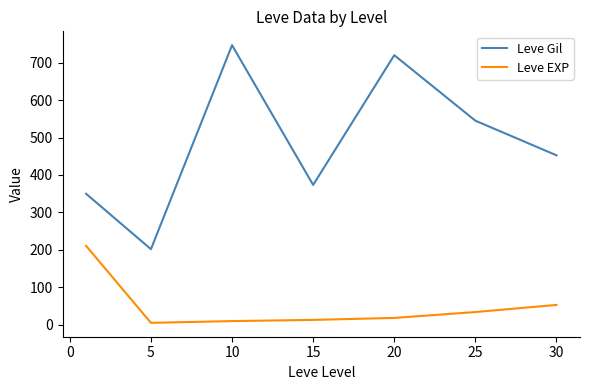

How many values in the Leve Gil series are below 452?

3